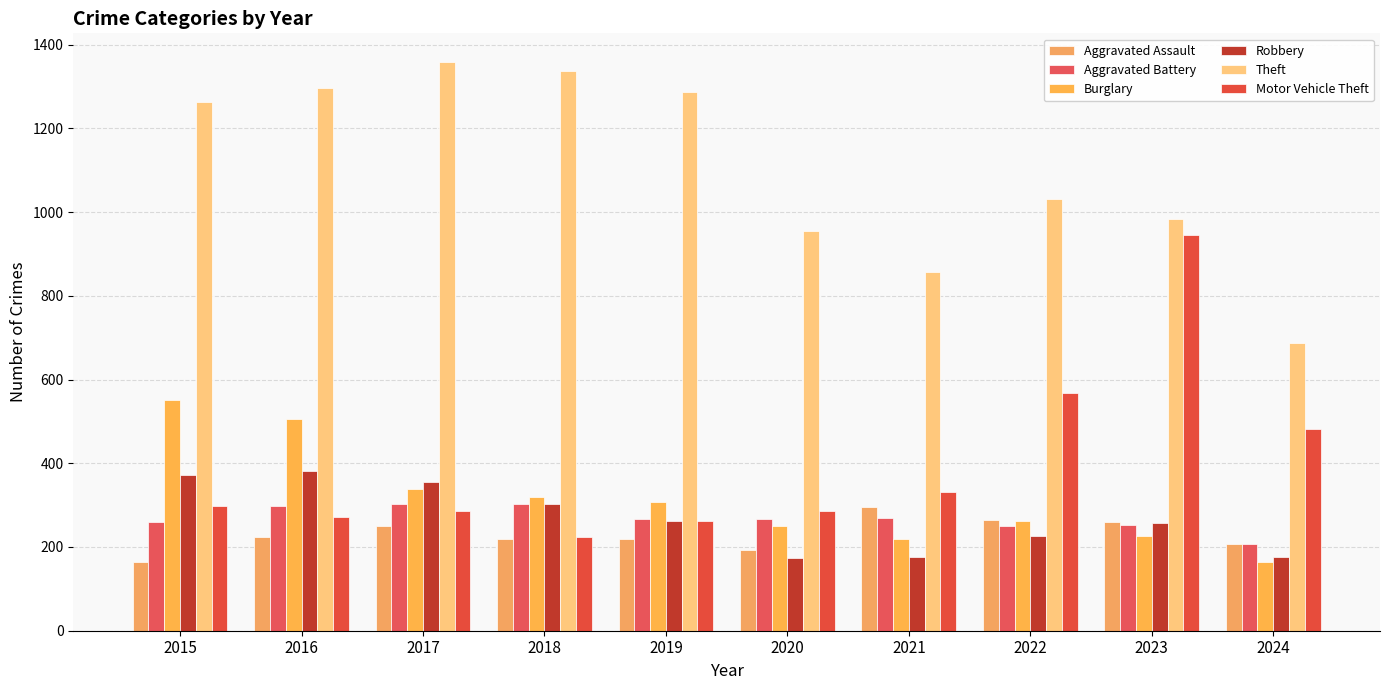

Is it true that Burglary equals 200 at 2017?

False